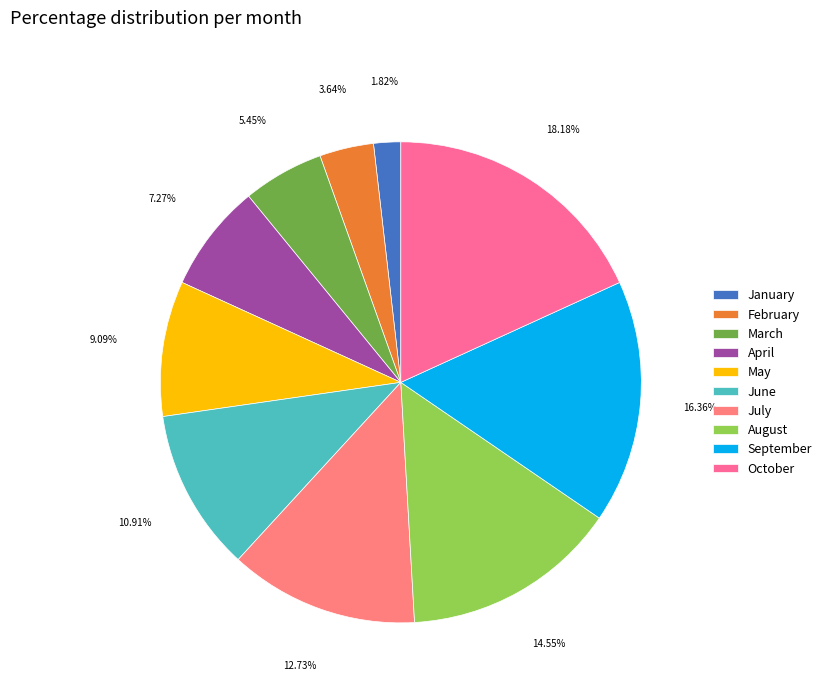

What portion of the pie excludes March?

94.5%